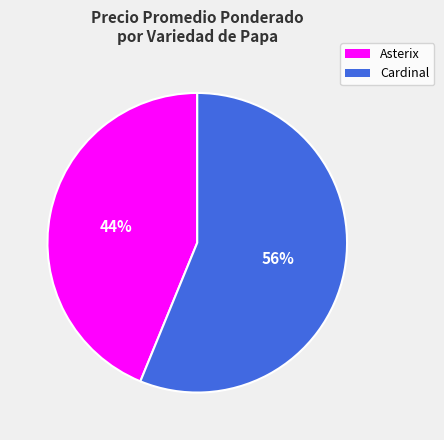

Is there any slice that represents more than half of the pie?

Yes